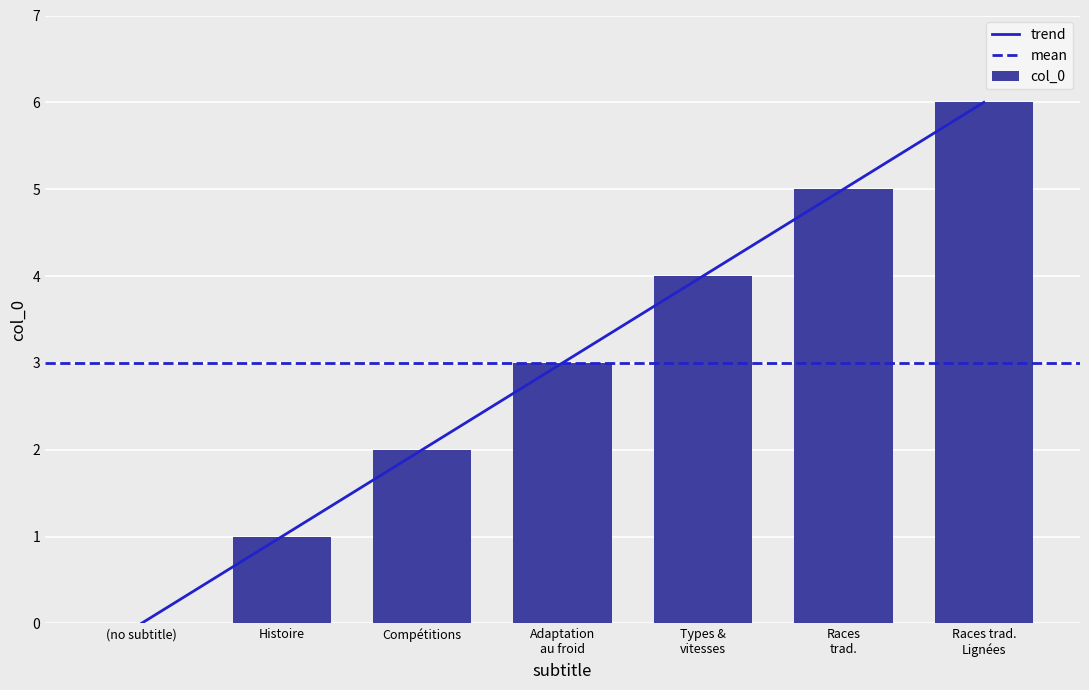

The value of col_0 at Compétitions is 3. True or false?

False